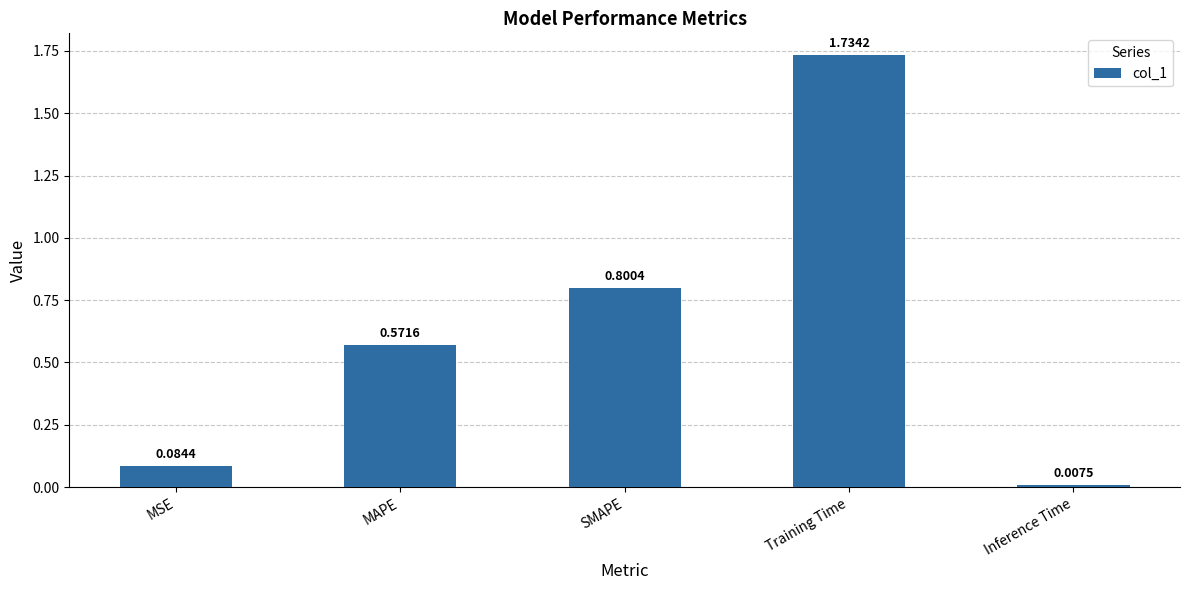

How many series are shown in this chart?

1